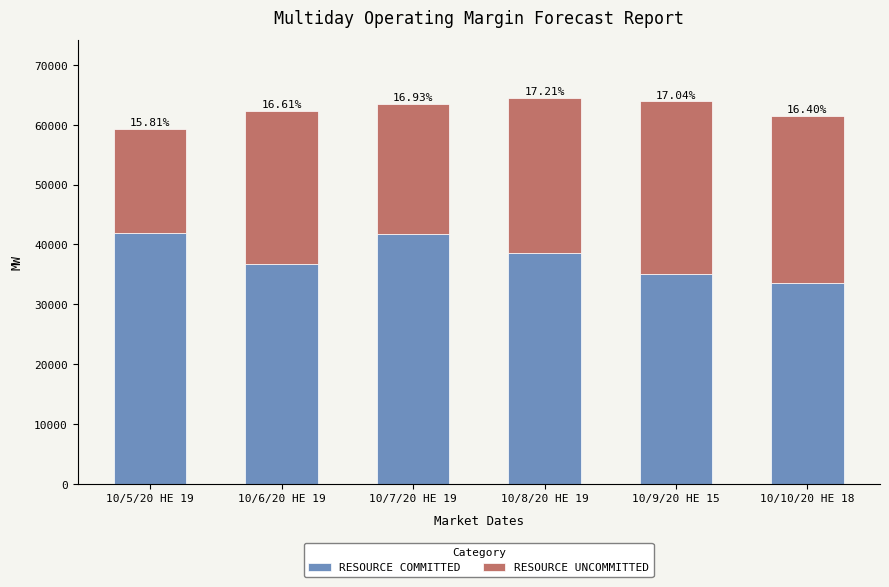

What are all the series names shown in the legend?

RESOURCE COMMITTED, RESOURCE UNCOMMITTED